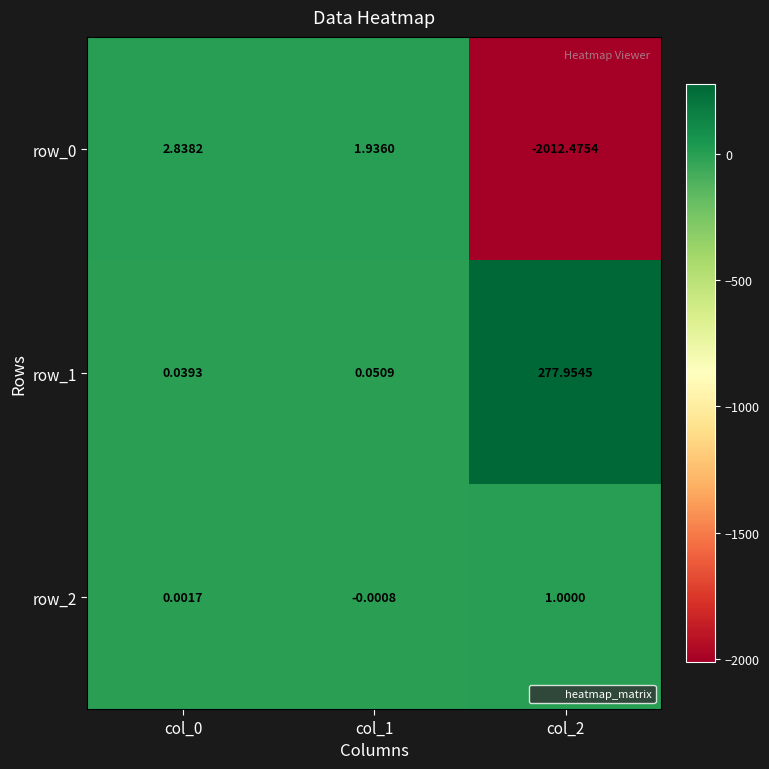

Is the value of row_0 at col_2 greater than the value of row_2 at col_1?

No